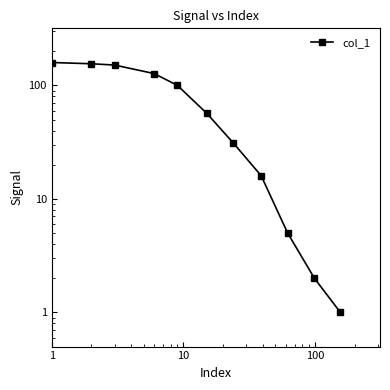

How many lines are shown in the chart?

1